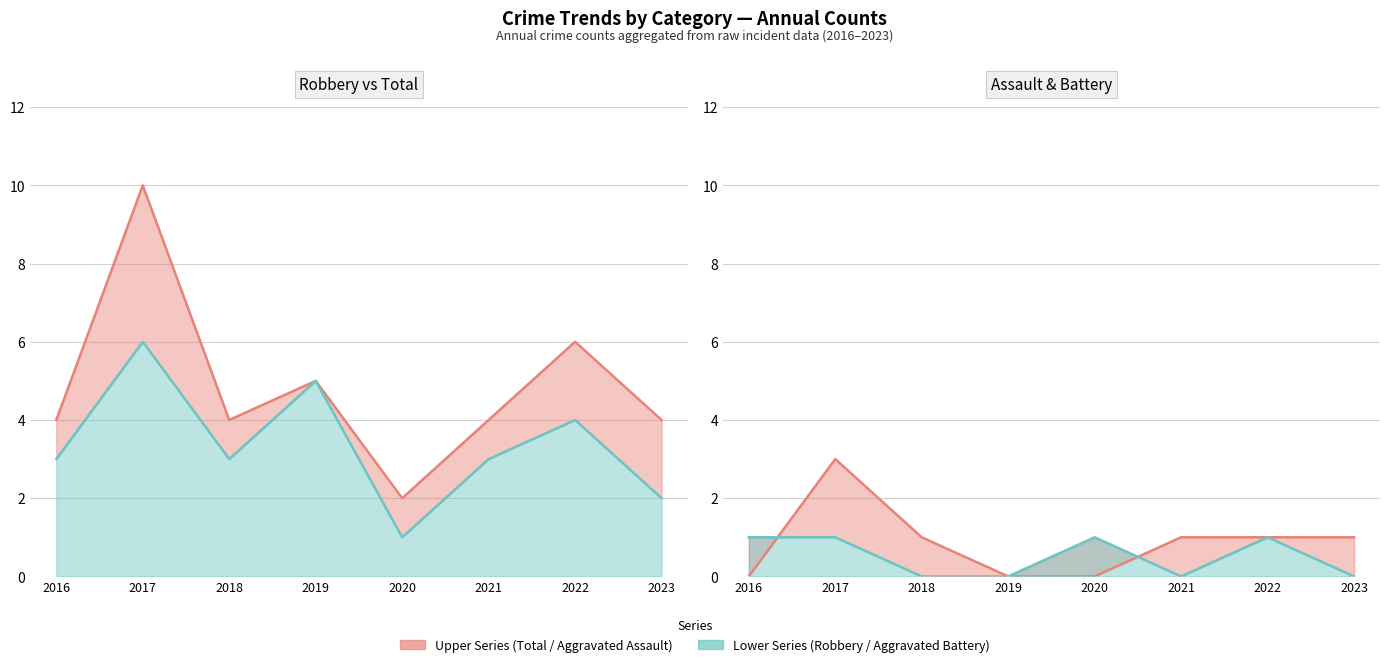

Reading left to right, list all the values displayed in this chart.

Aggravated Assault: 0	3	1	0	0	1	1	1
Aggravated Battery: 1	1	0	0	1	0	1	0
Robbery: 3	6	3	5	1	3	4	2
Total: 4	10	4	5	2	4	6	4